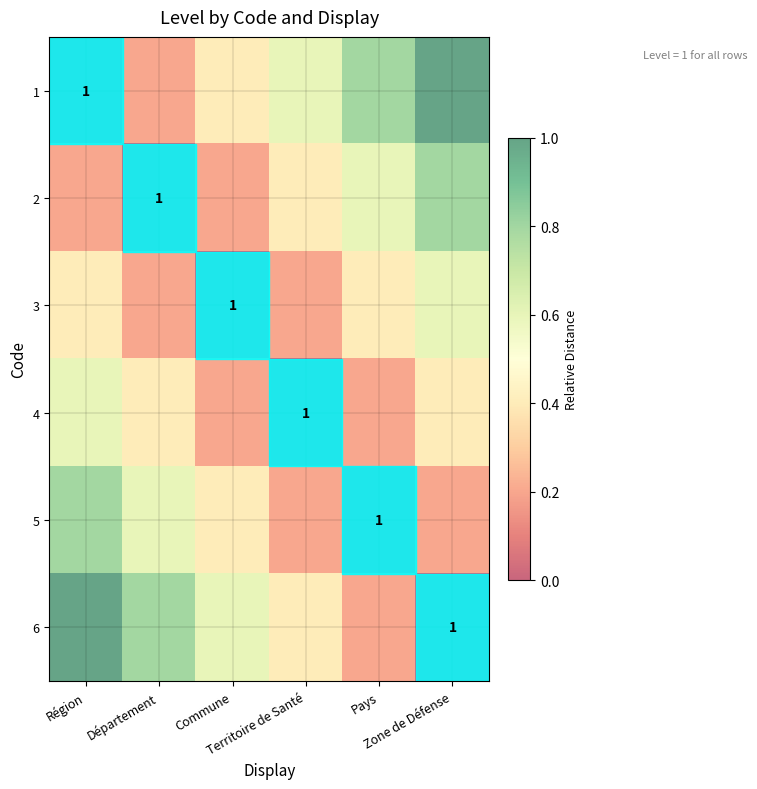

Rank the series at Zone de Défense from lowest to highest value.

6, 5, 4, 3, 2, 1